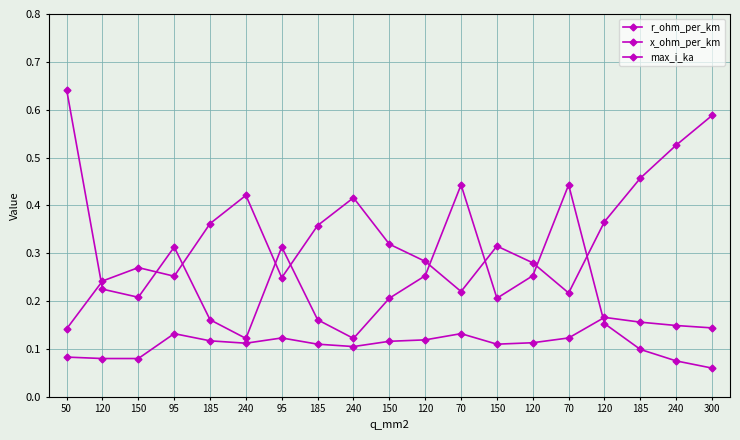

Where is the first local minimum for max_i_ka?

95